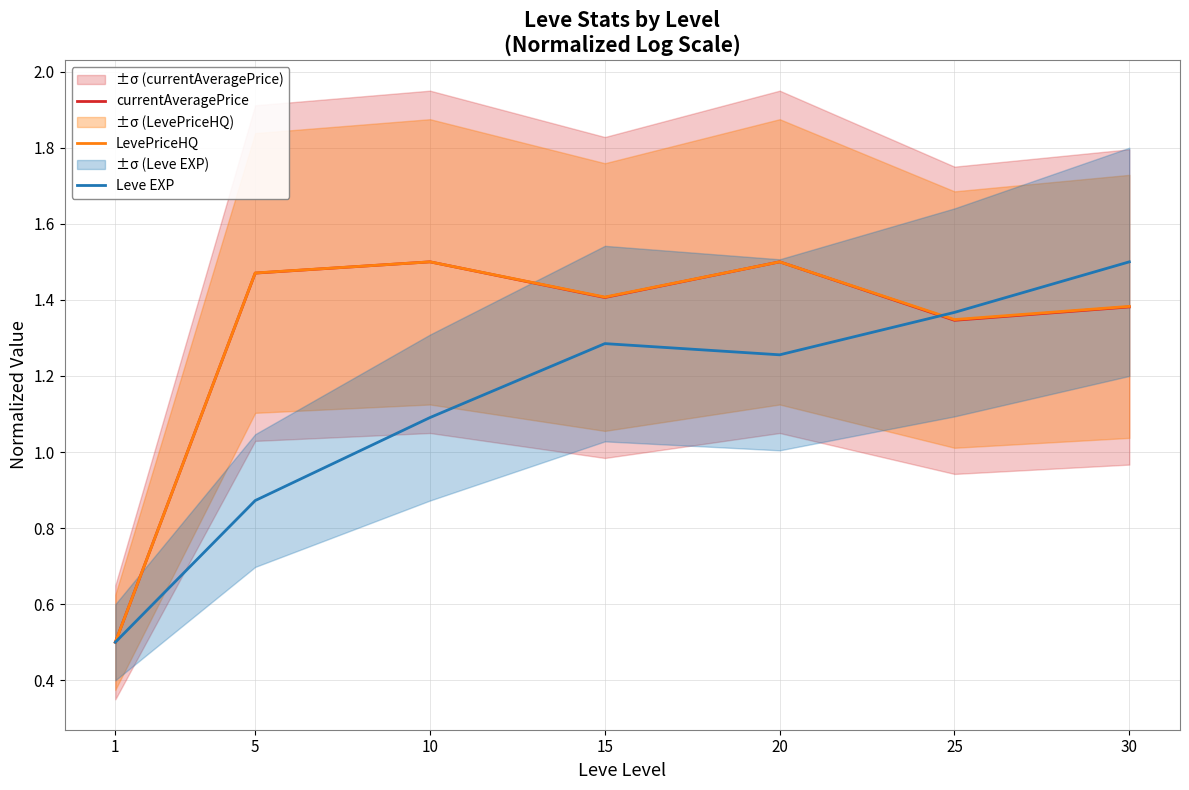

The value of Leve EXP at 15 is 2.1. True or false?

False